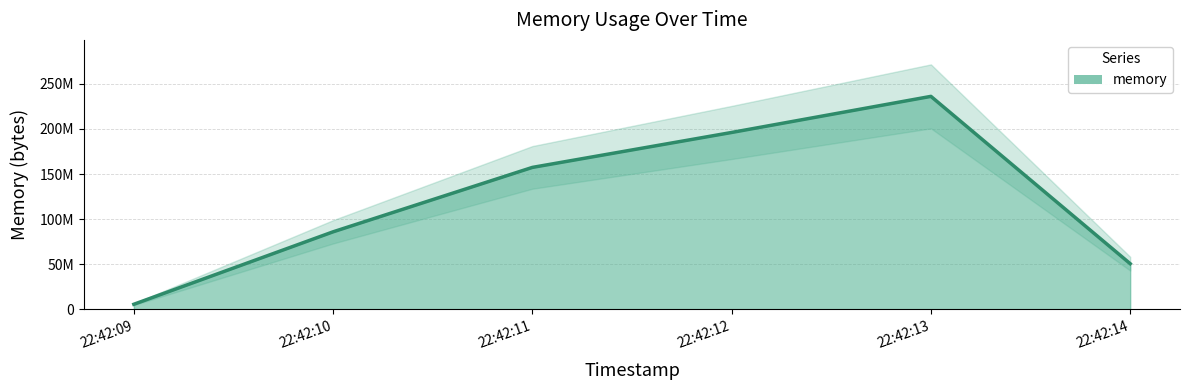

How many data points does each series have?

6